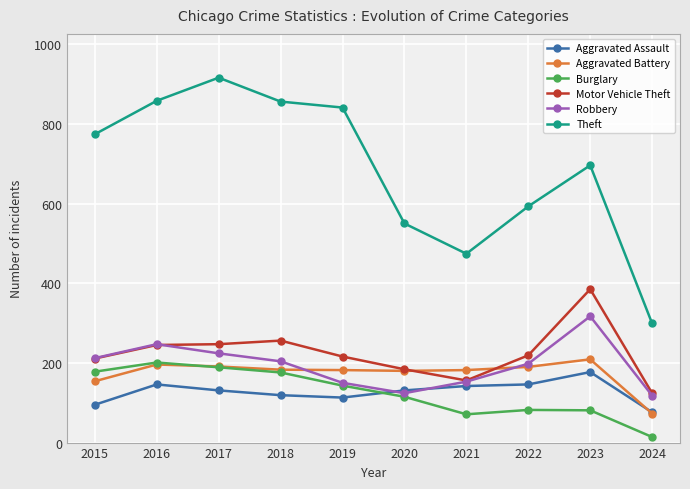

How many lines are shown in the chart?

6